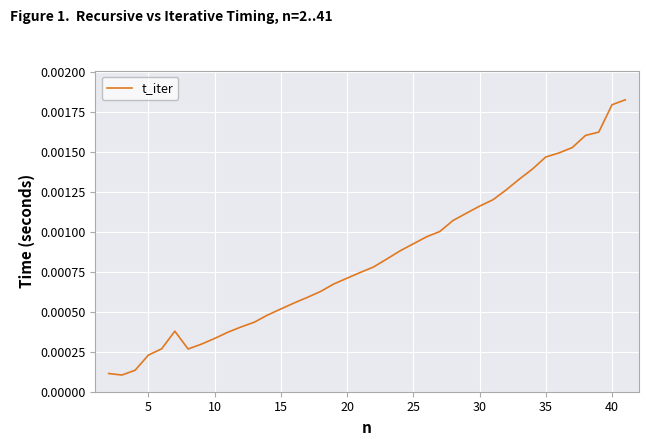

Does the chart have visible grid lines?

Yes